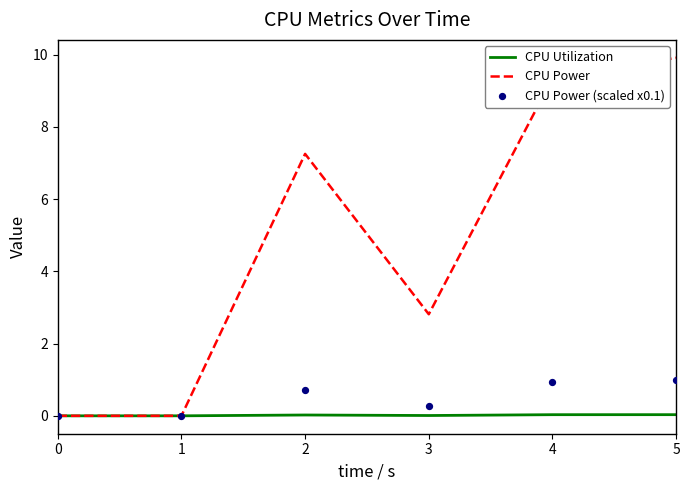

What is the total value across all series at 3?

3.1